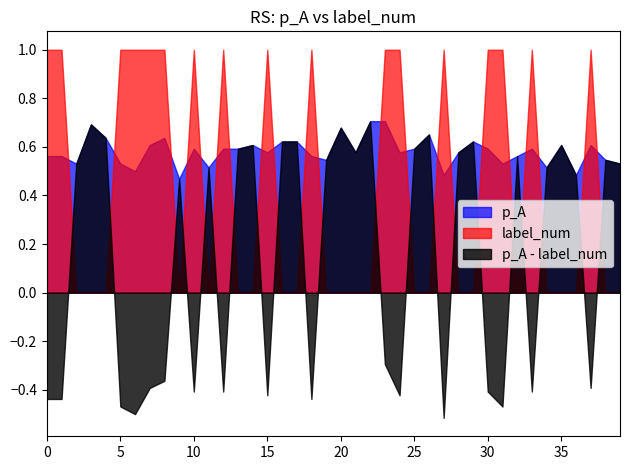

The value of p_A at 30 is 0.6. True or false?

True